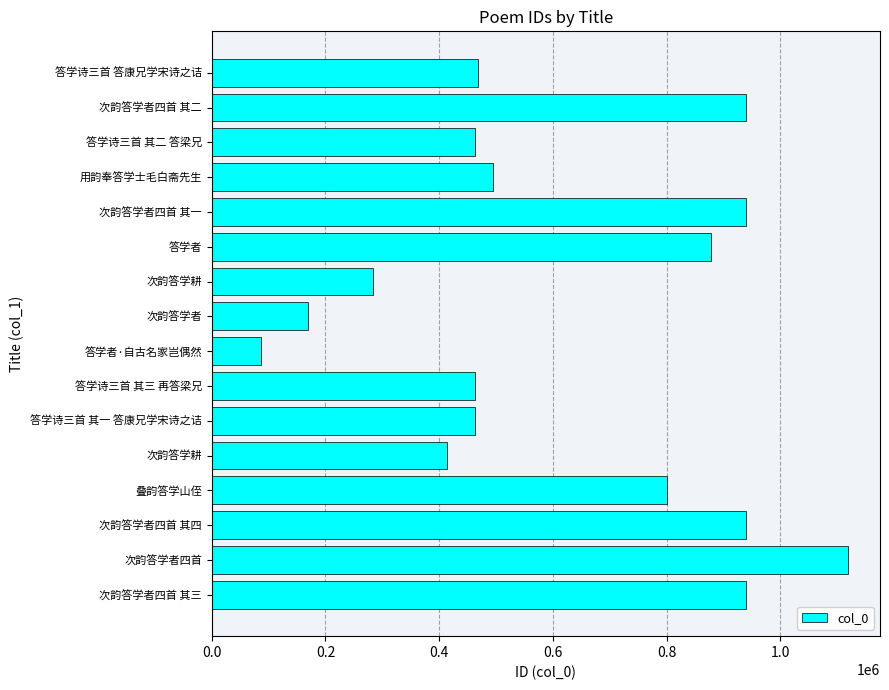

What is the smallest value displayed?

86874